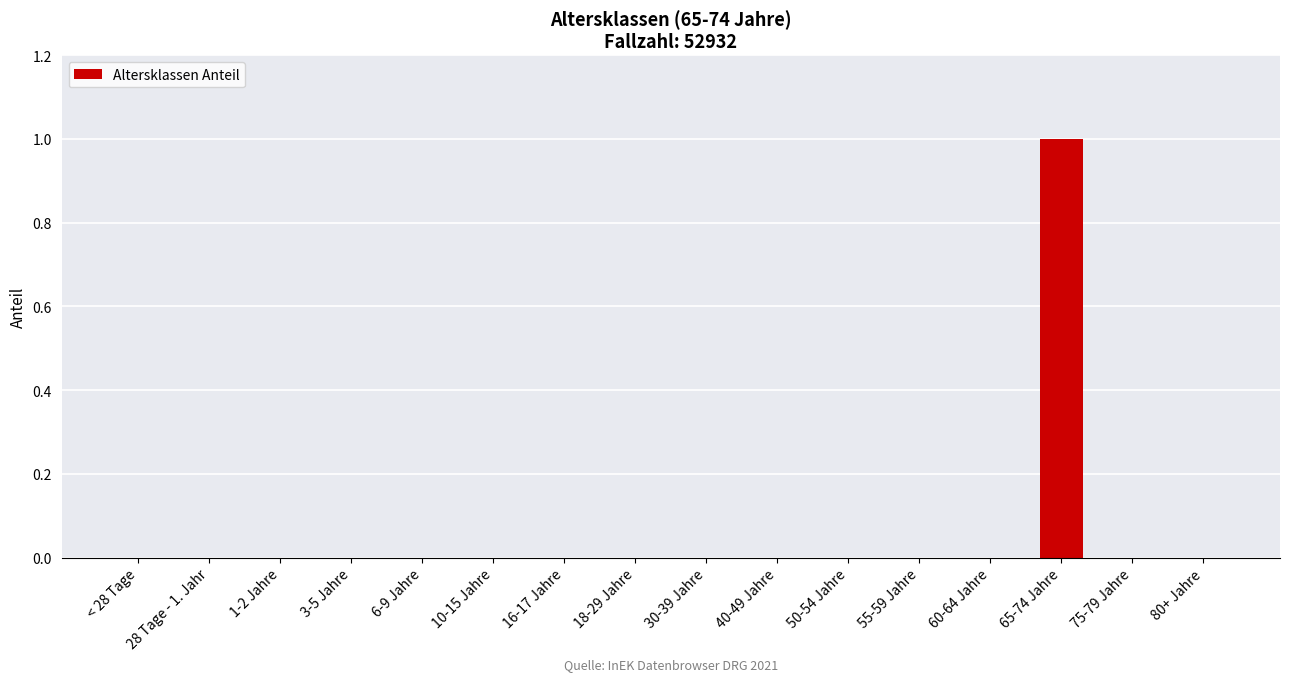

Is it true that the value at < 28 Tage is 1?

False